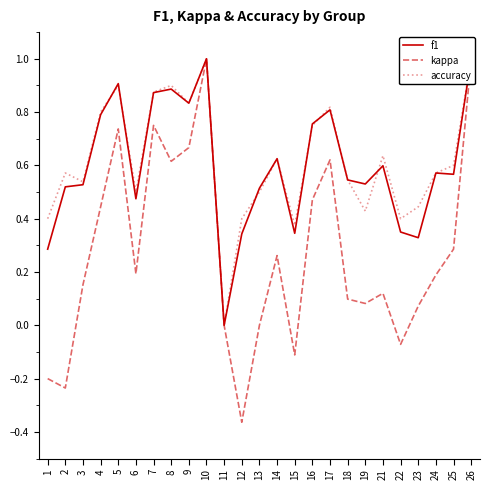

What is the highest value of the f1 series?

1.0